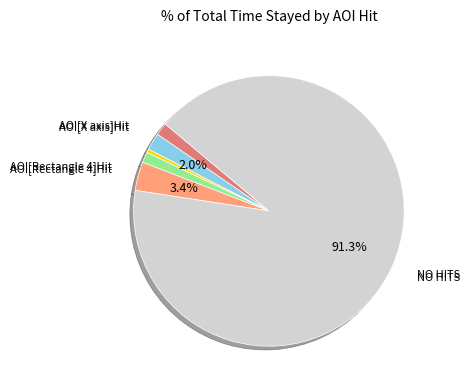

How many segments does this pie chart have?

6